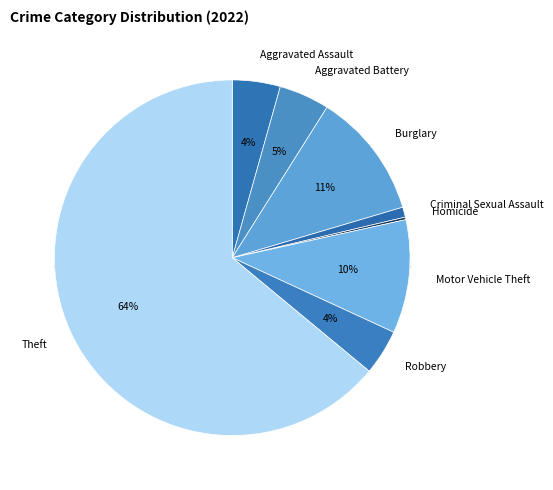

What percentage is the Theft slice, to the nearest percent?

64%